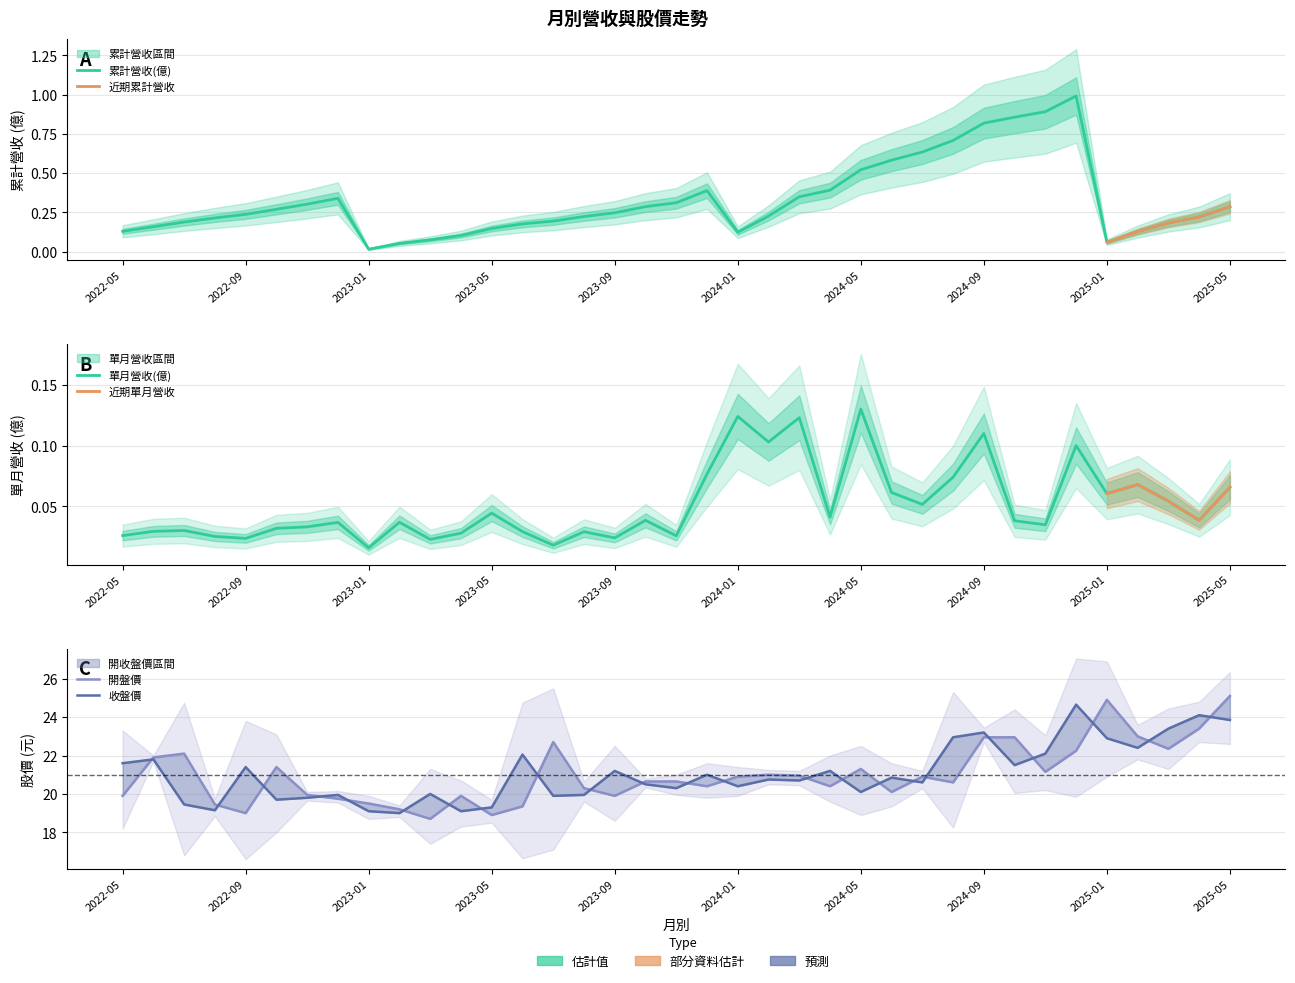

Rank the categories by 開盤 value from lowest to highest.

2023-03, 2023-05, 2022-09, 2023-02, 2023-06, 2022-08, 2023-01, 2022-12, 2022-05, 2023-04, 2023-09, 2022-11, 2024-06, 2023-08, 2023-12, 2024-04, 2024-08, 2023-10, 2023-11, 2024-01, 2024-07, 2024-03, 2024-02, 2024-11, 2024-05, 2022-10, 2022-06, 2022-07, 2024-12, 2025-03, 2023-07, 2024-09, 2024-10, 2025-02, 2025-04, 2025-01, 2025-05